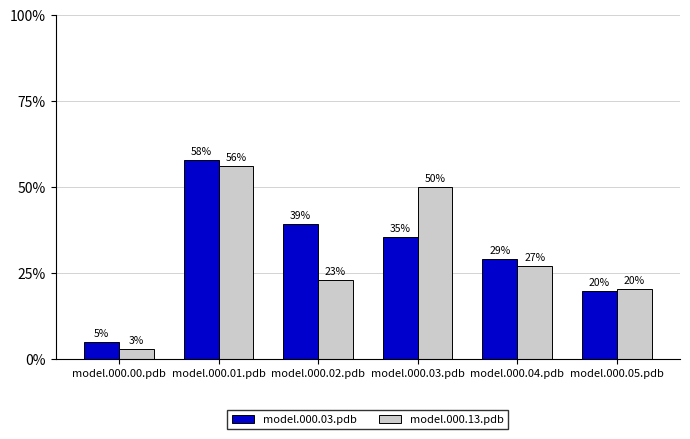

What is the difference between the maximum and minimum values in the model.000.03.pdb series?

0.5